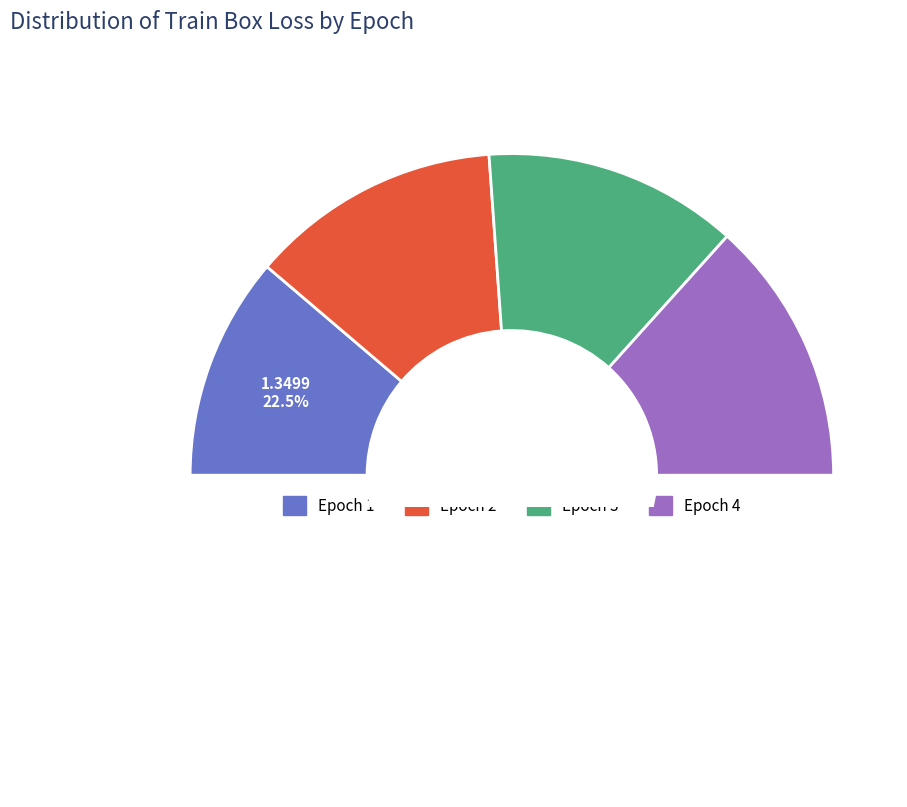

To the nearest percent, what percentage of the pie is Epoch 1?

22%